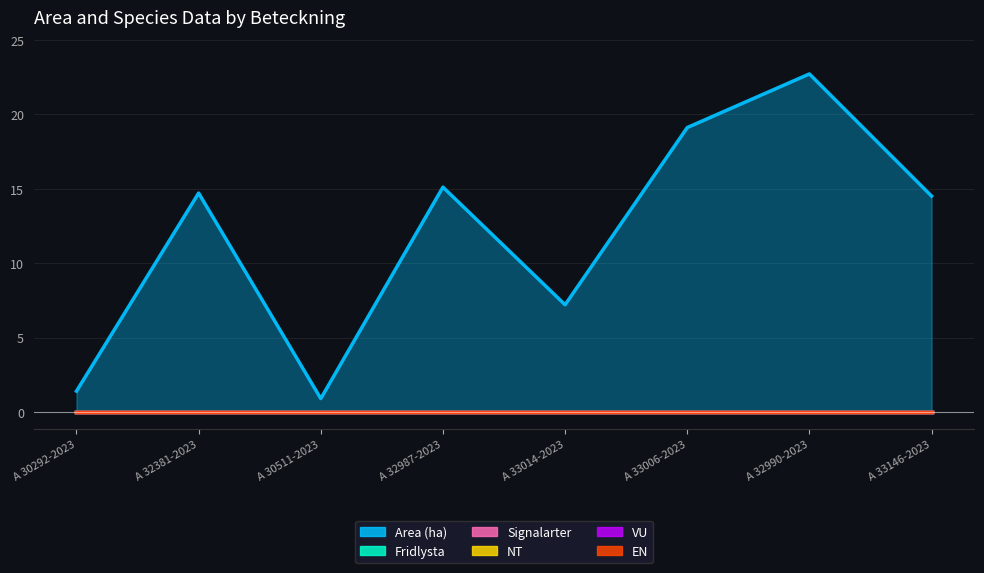

What are all the series names shown in the legend?

Area (ha), Fridlysta, Signalarter, NT, VU, EN